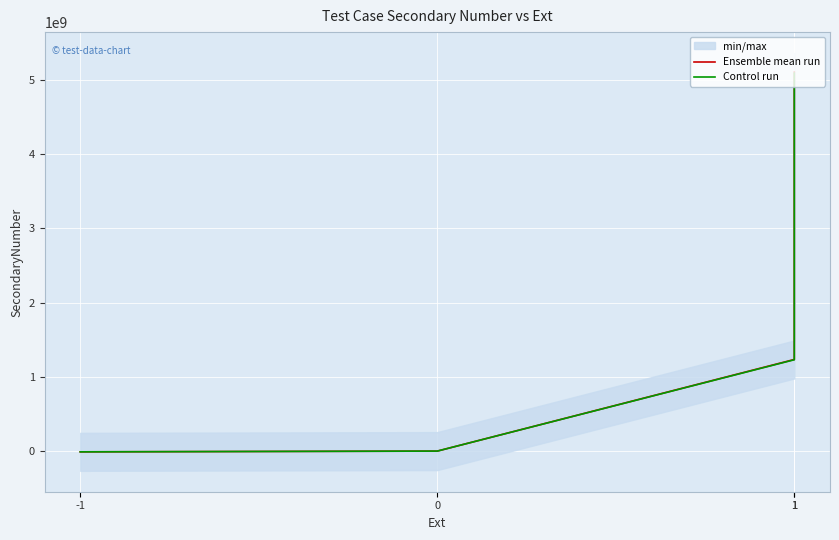

True or false: Ensemble mean run has more than 1 interior local peaks.

False